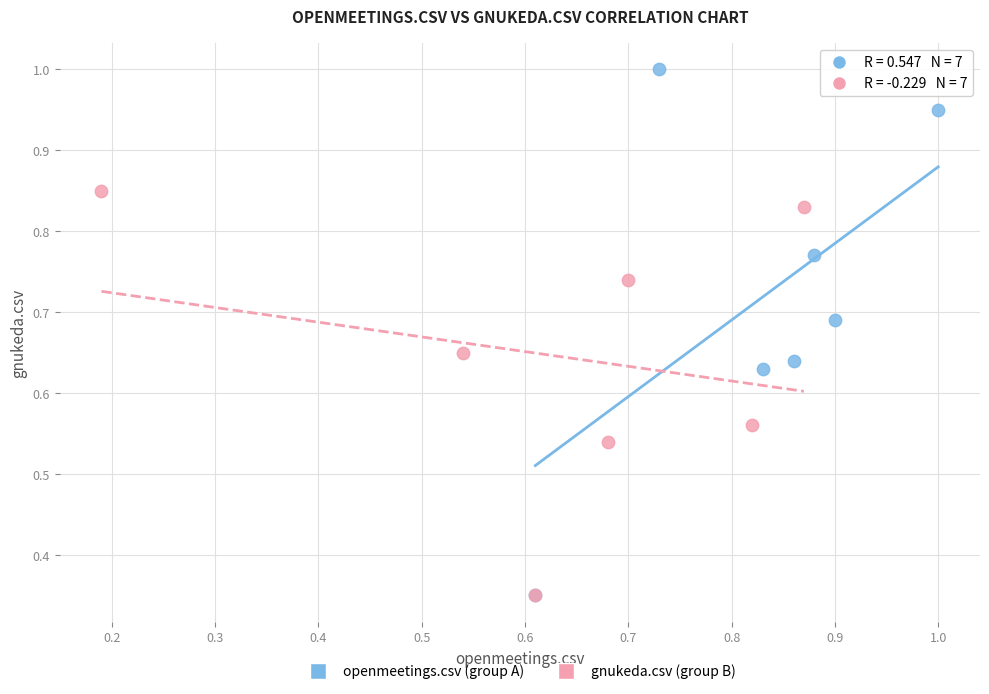

Which series contains the highest Y value?

openmeetings.csv (group A)